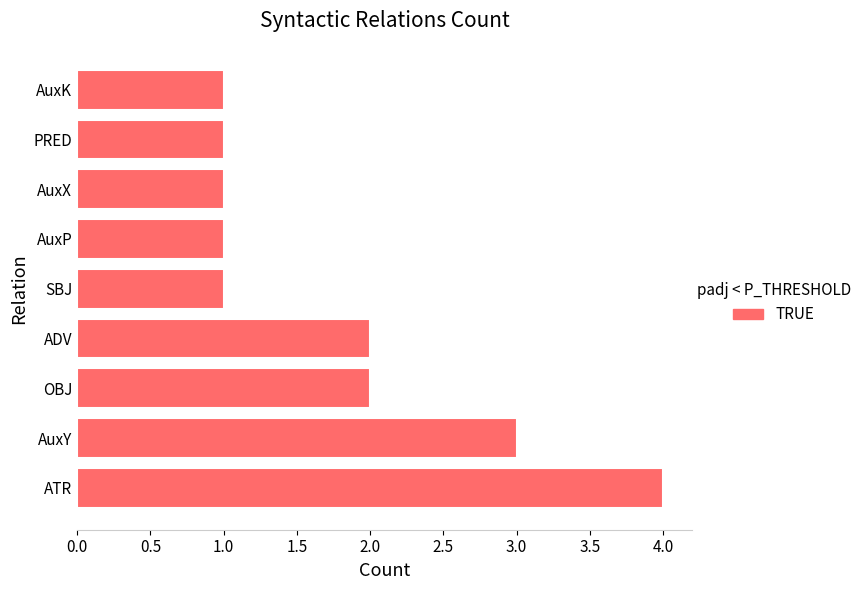

Reading bottom to top, what are all the values shown in this chart?

4	3	2	2	1	1	1	1	1